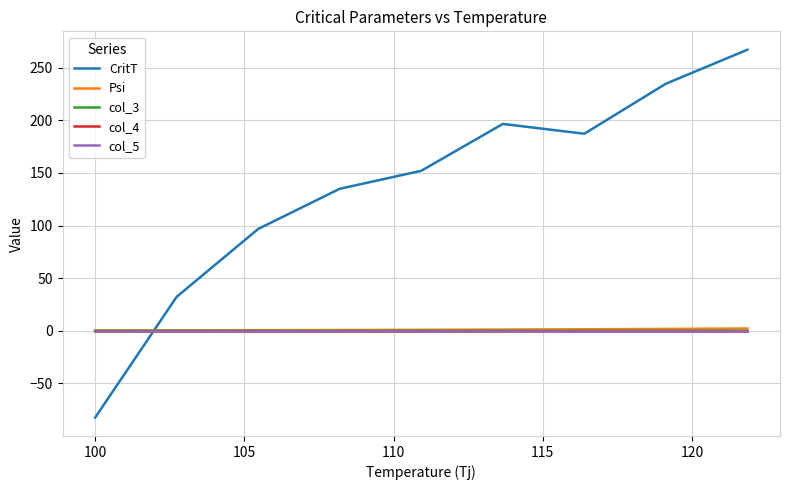

What is the greatest value displayed?

267.0